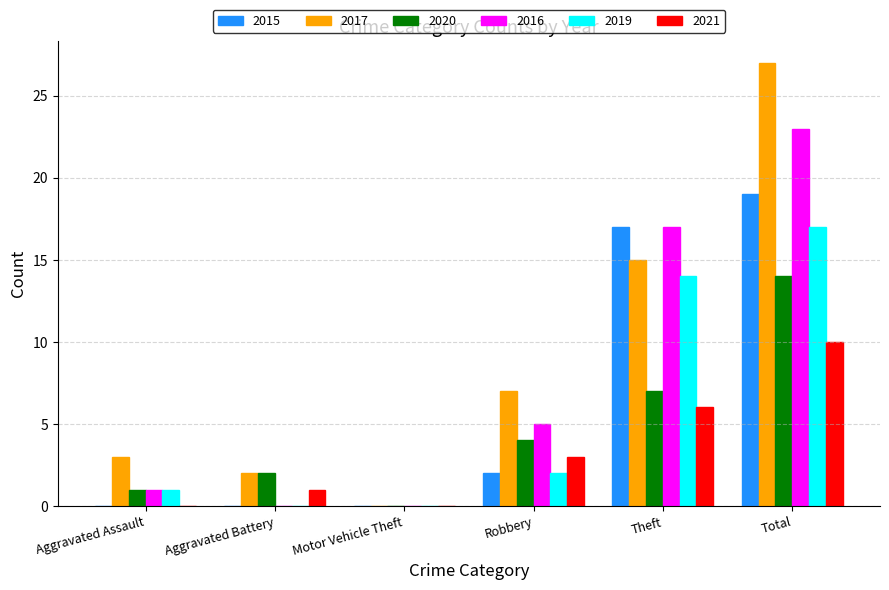

Is it true that 2019 equals 14 at Theft?

True